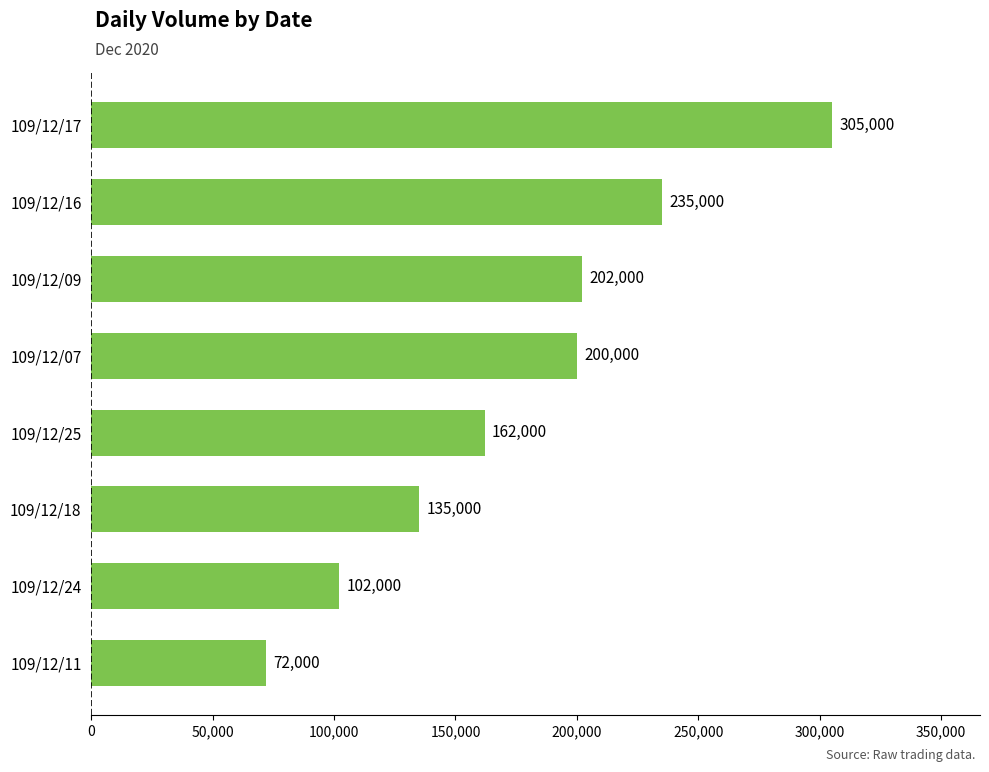

Approximately how many times larger is the value at 109/12/17 compared to 109/12/24?

3.0